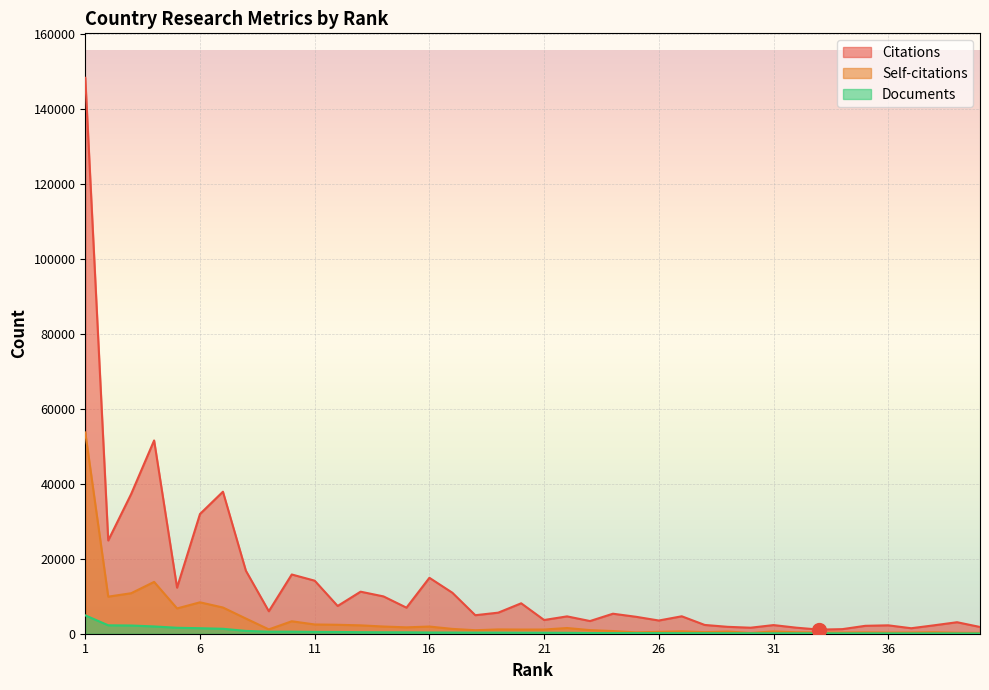

Rank the series by their average value, from lowest to highest.

Documents, Self-citations, Citations